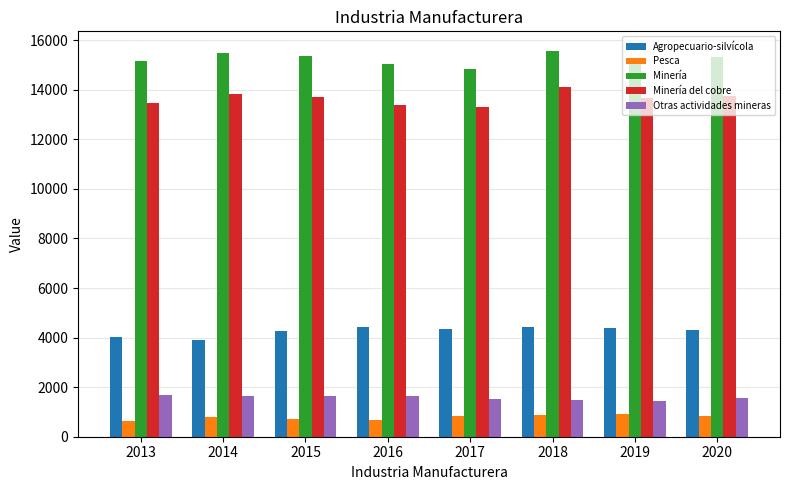

What is the value of the Agropecuario-silvícola bar at the 6th from the left?

4443